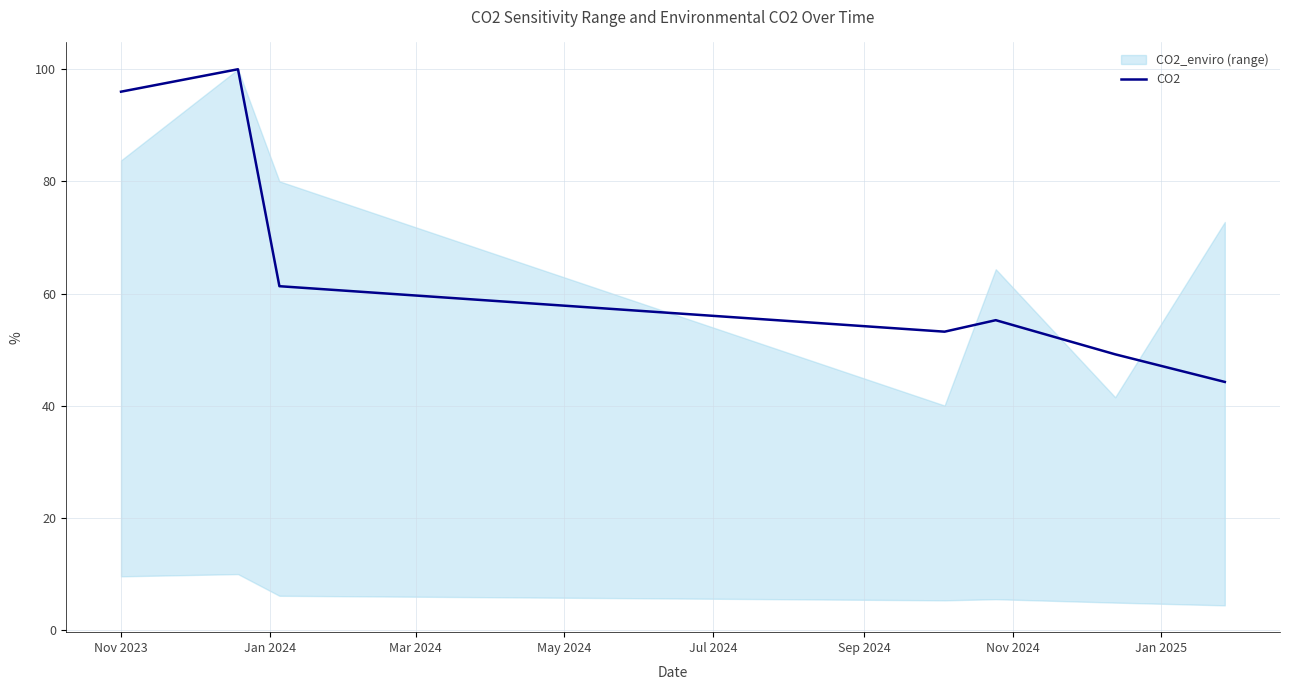

What is the lowest value of the CO2 series?

44.3